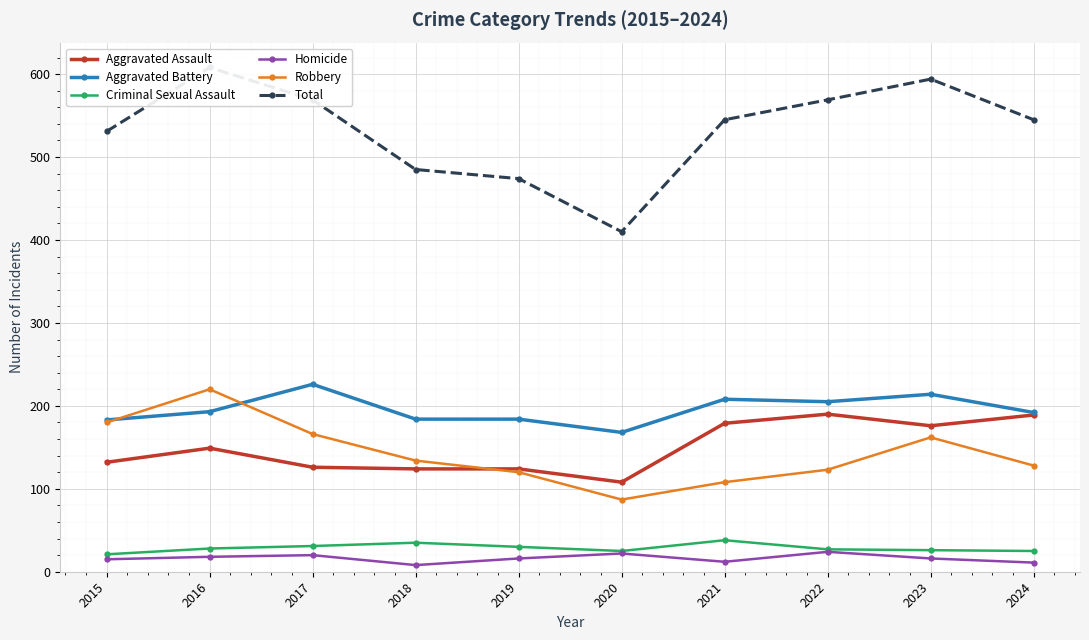

The value of Robbery at 2016 is 90. True or false?

False